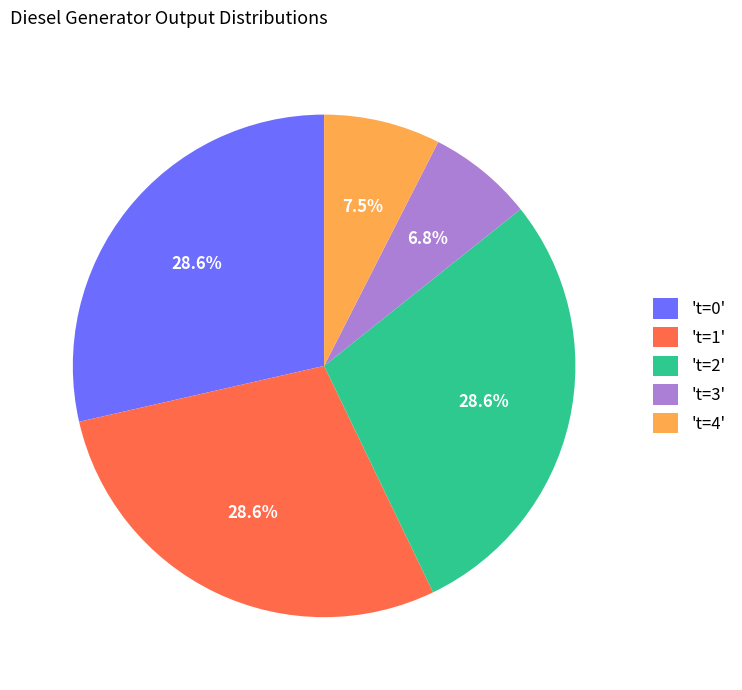

Does any single category account for the majority?

No